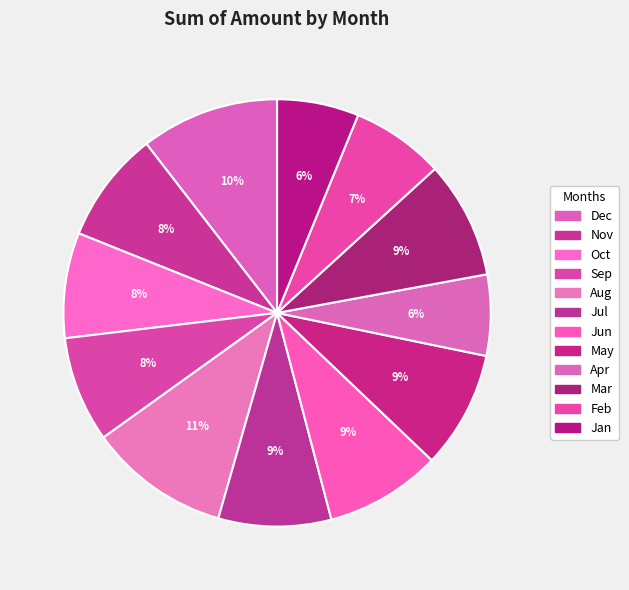

What is the change in value from Aug to Jul?

-443691